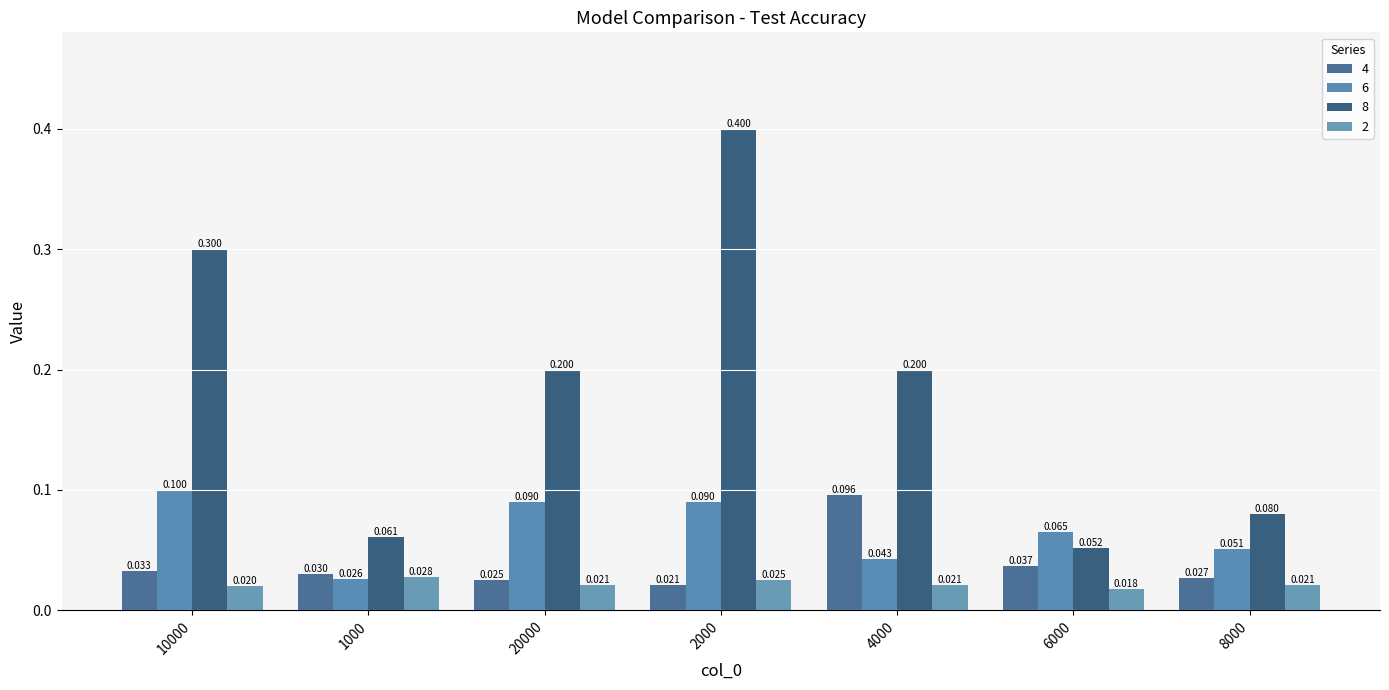

Where is 2 nearest to the value 0?

6000